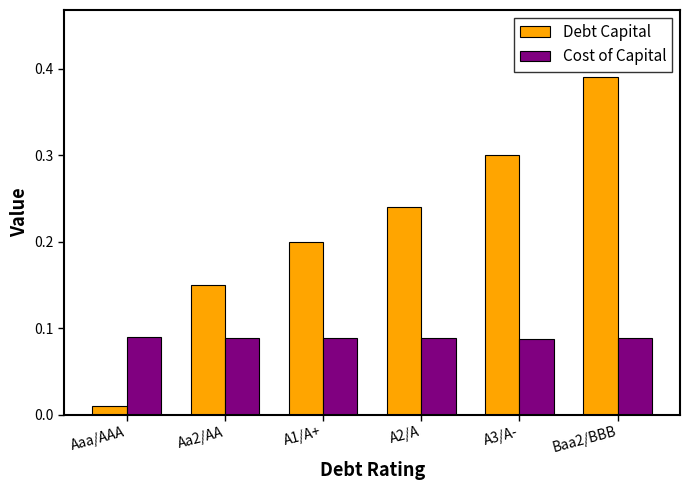

Where is Debt Capital nearest to the value 0?

Aaa/AAA